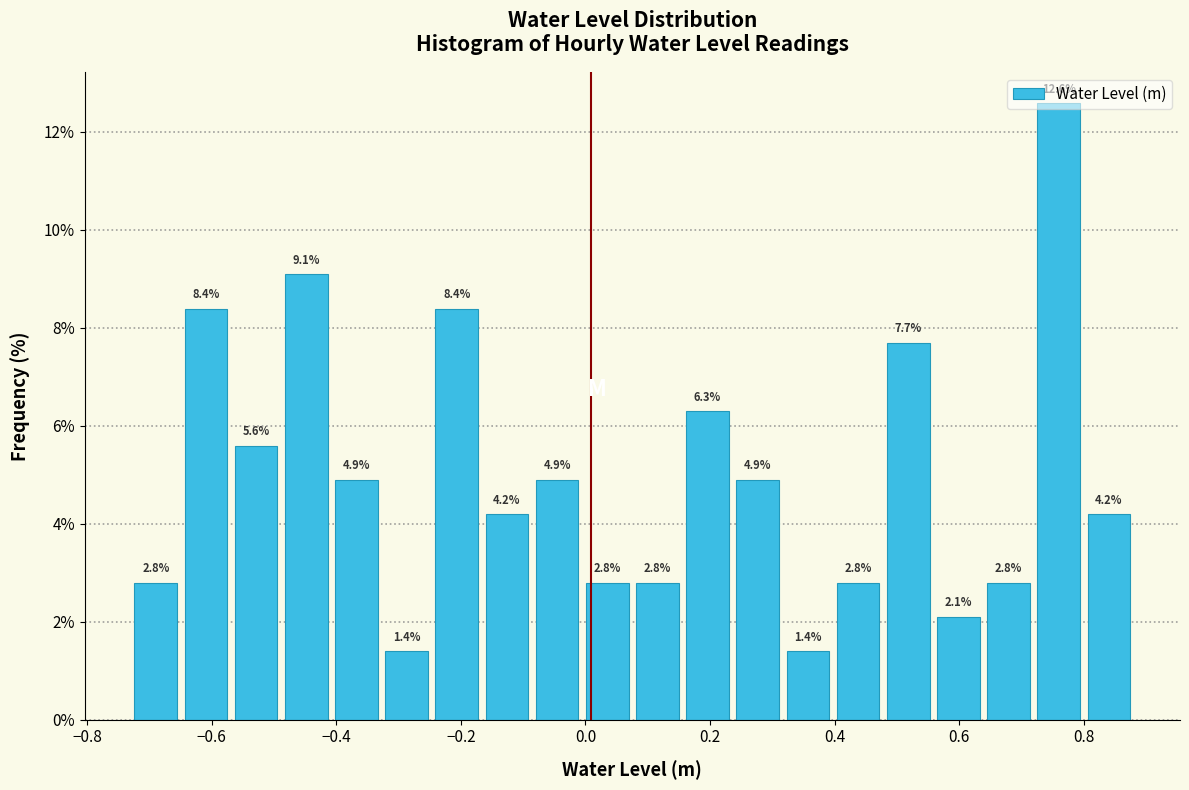

What is the height of the bar covering 0.64 to 0.72 on the x-axis? The bar edges are not printed on the chart, so give them approximately, as read against the axis.

2.8